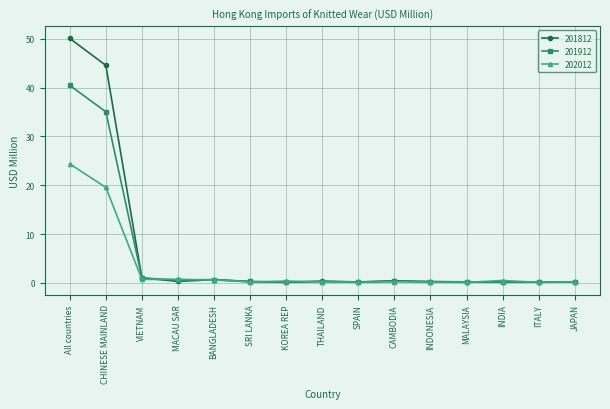

Rank the series by their maximum value, from lowest to highest.

202012, 201912, 201812